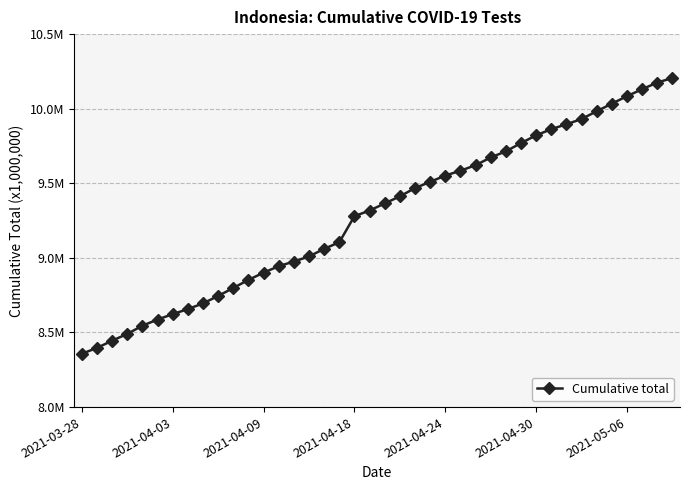

Does the chart have visible grid lines?

Yes